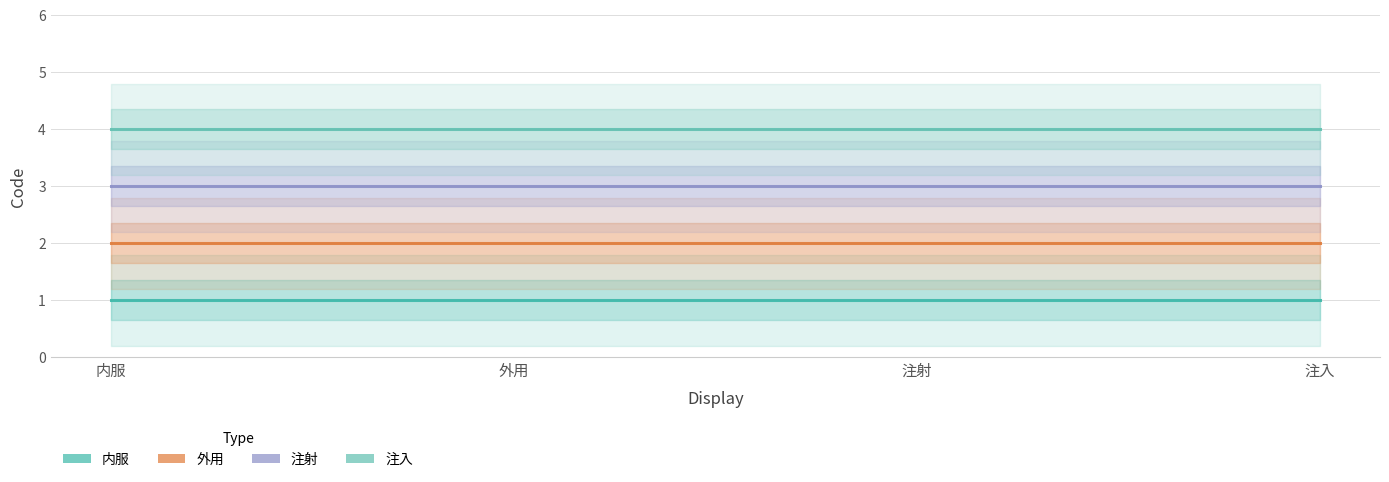

What is the spread (max minus min) of values at 注射?

3